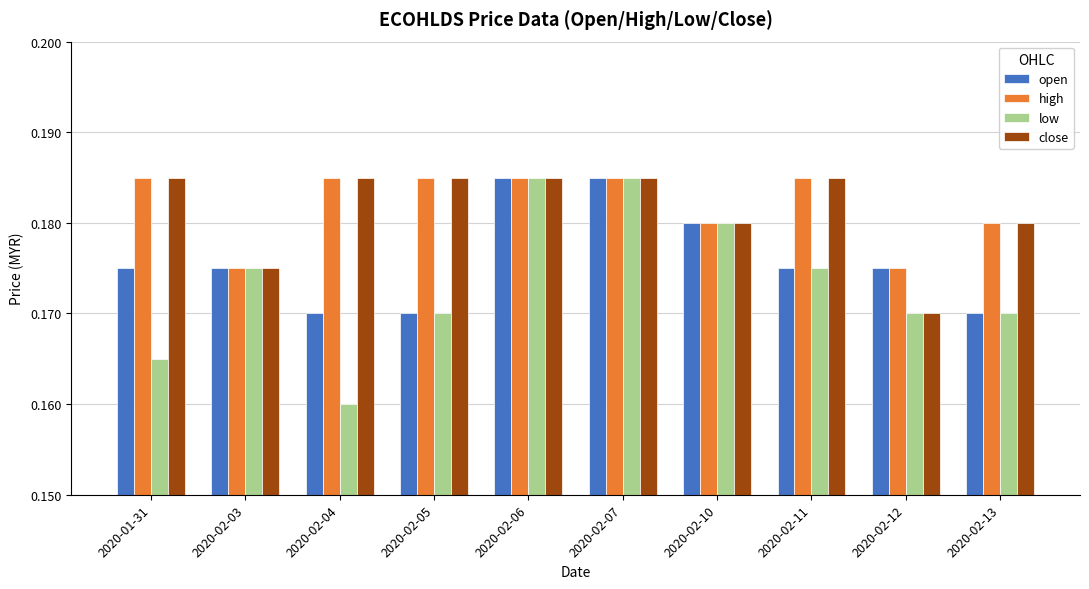

What position from the left is 2020-01-31?

1